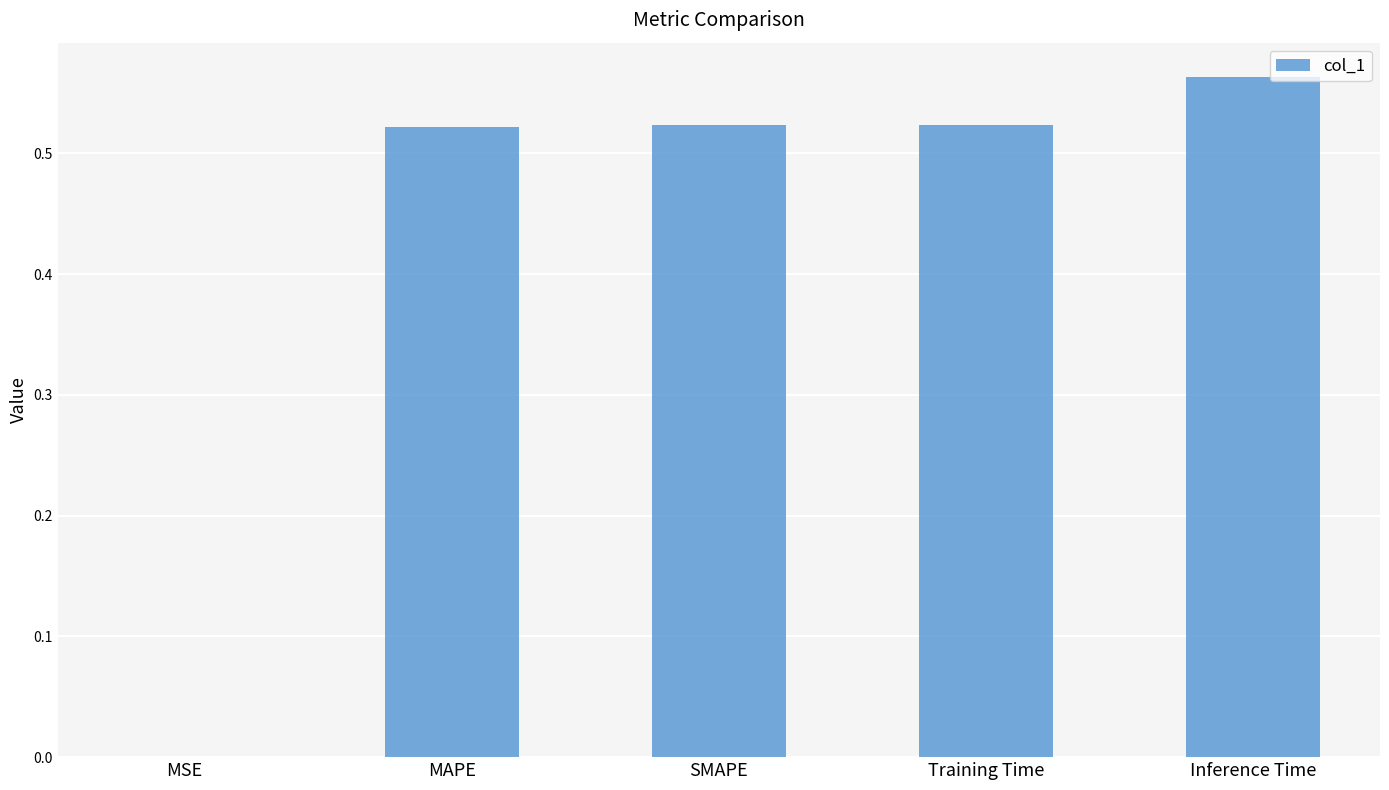

Which category has the highest value across all series?

Inference Time